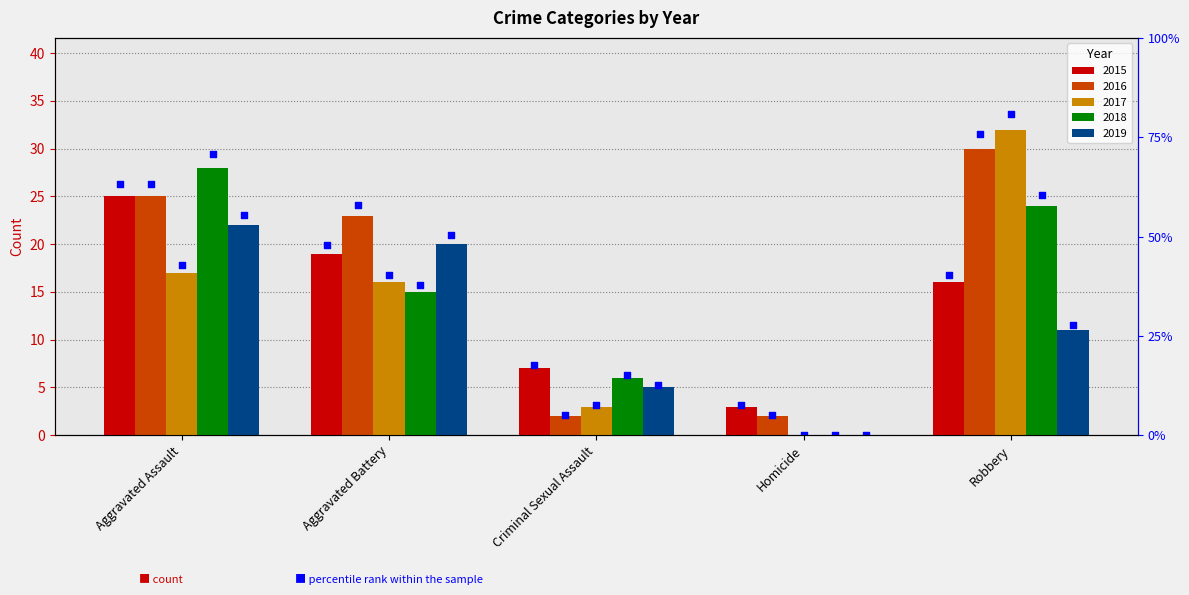

Which series has the largest total across all categories?

2016